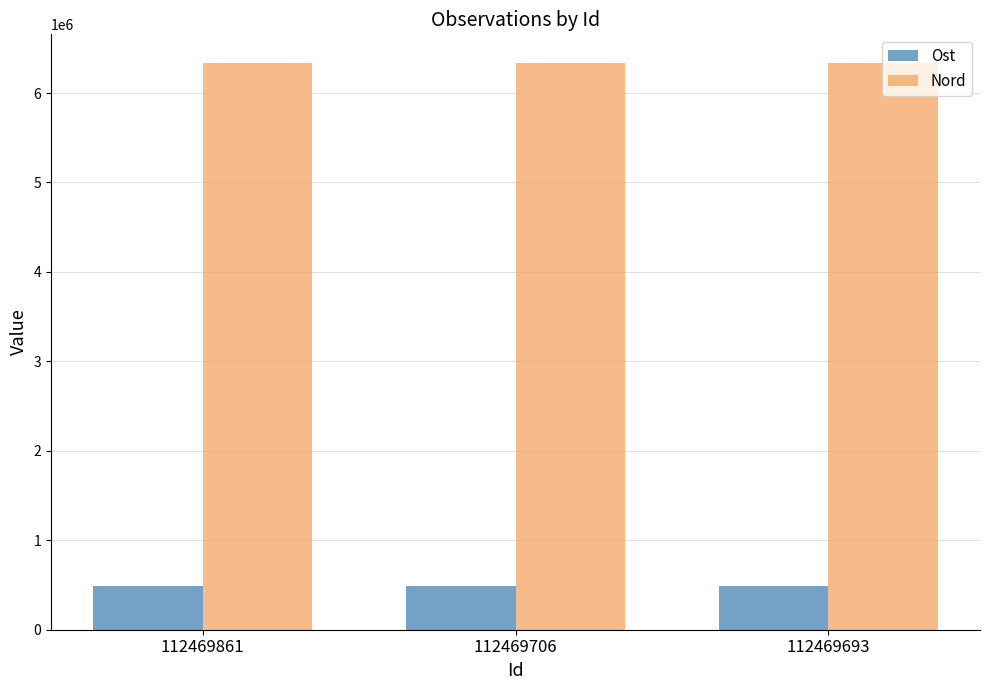

What is the sum of all Ost values?

1461725